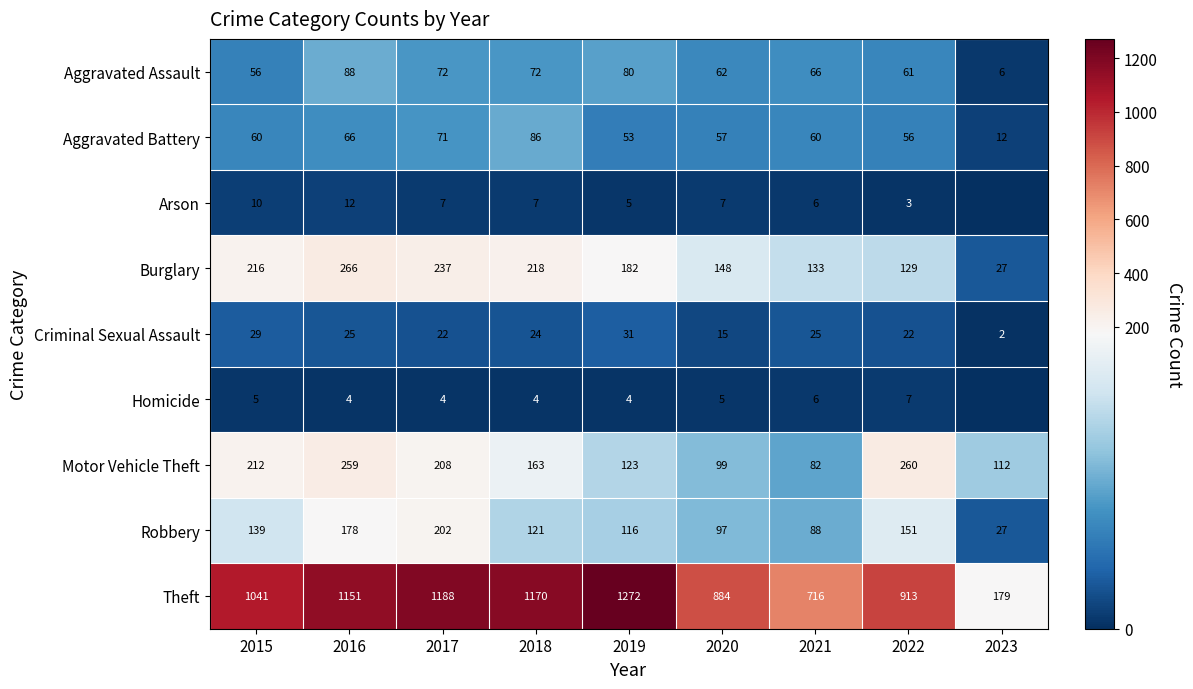

Which category has the lowest value across all series?

2023